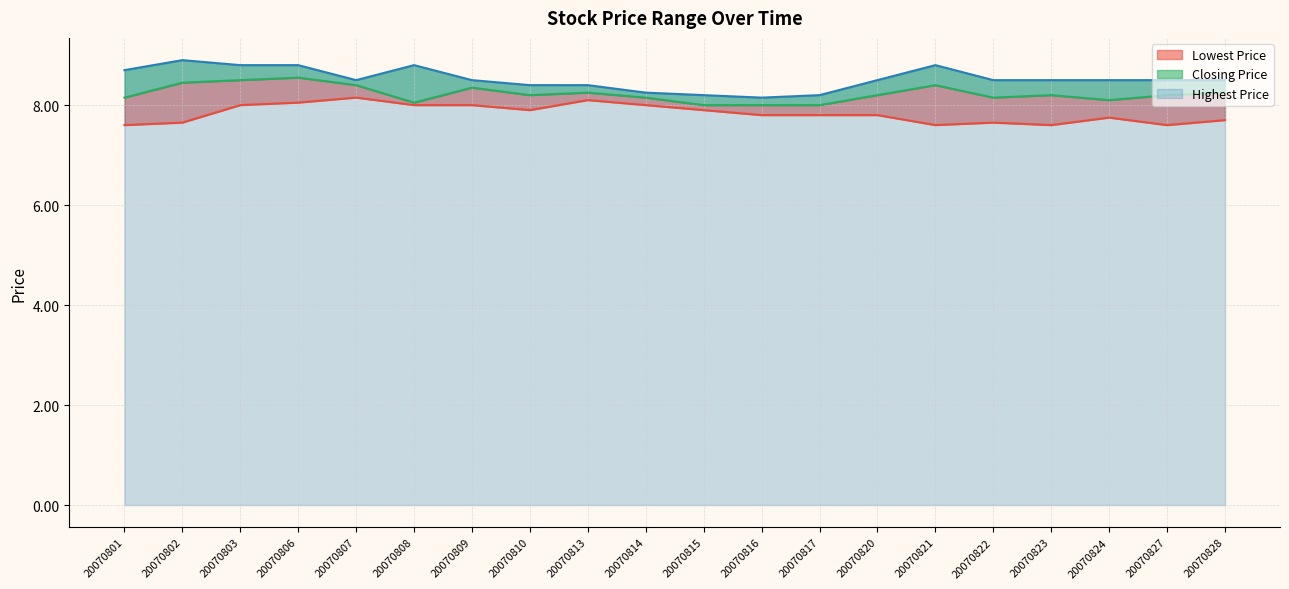

What is the difference between the highest and lowest values at 20070821?

1.2